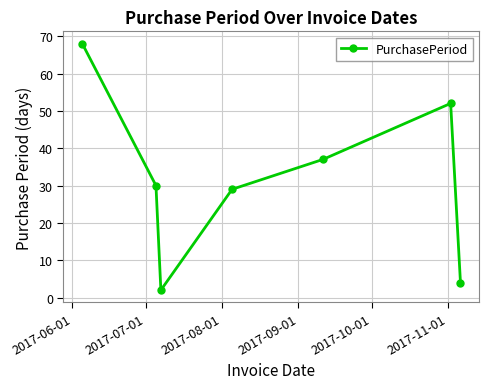

What is the value of the 1st point from the left?

68